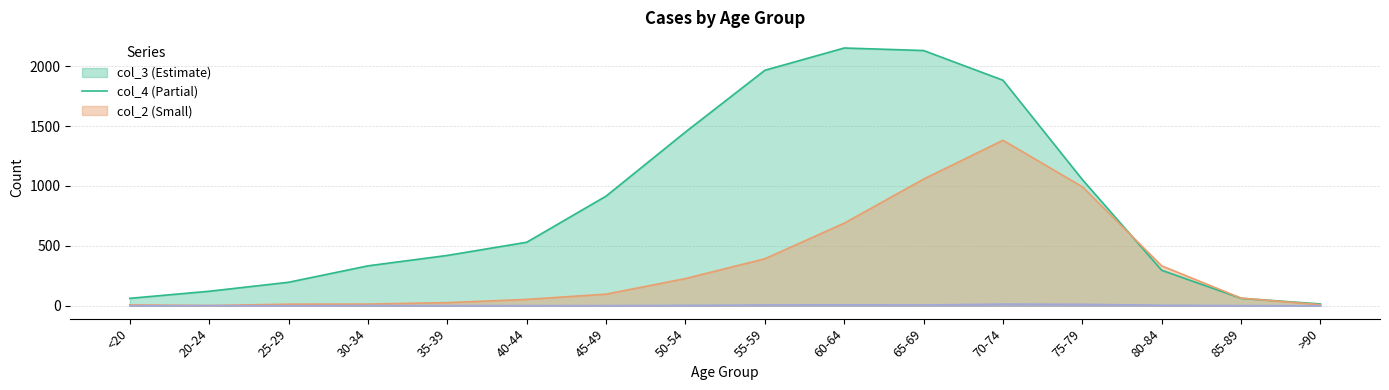

The col_2 series shows 4 at 75-79. True or false?

False